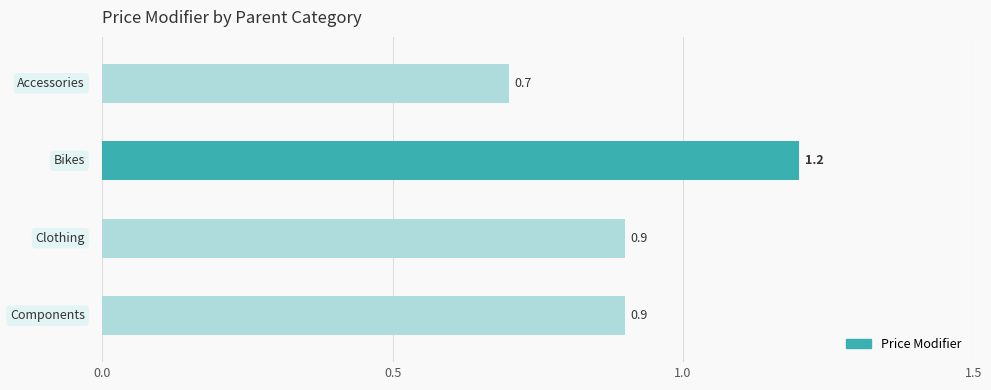

Reading bottom to top, list all the values displayed in this chart.

0.9	0.9	1.2	0.7